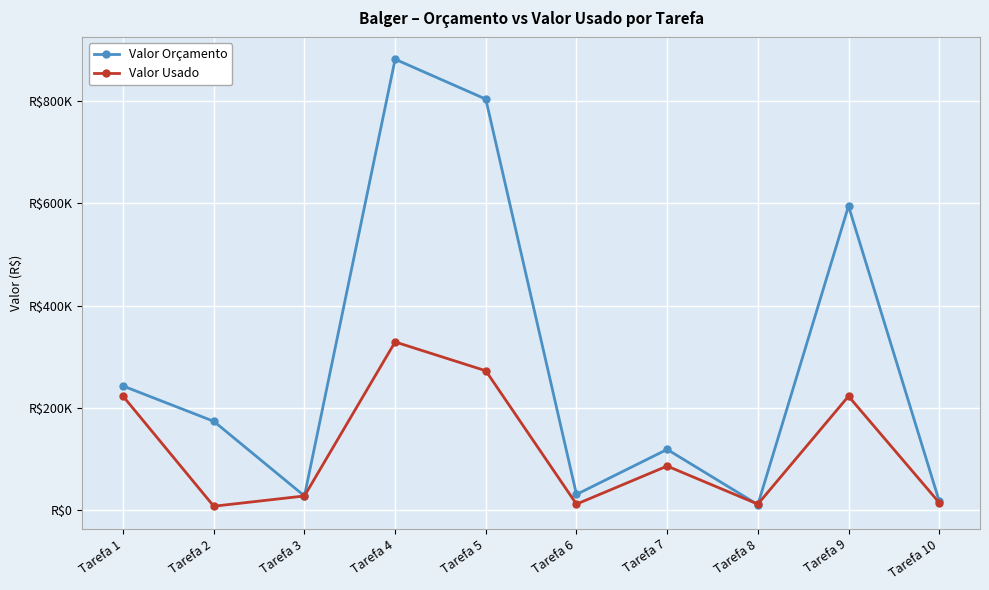

At which category is the sum across all series the highest?

Tarefa 4